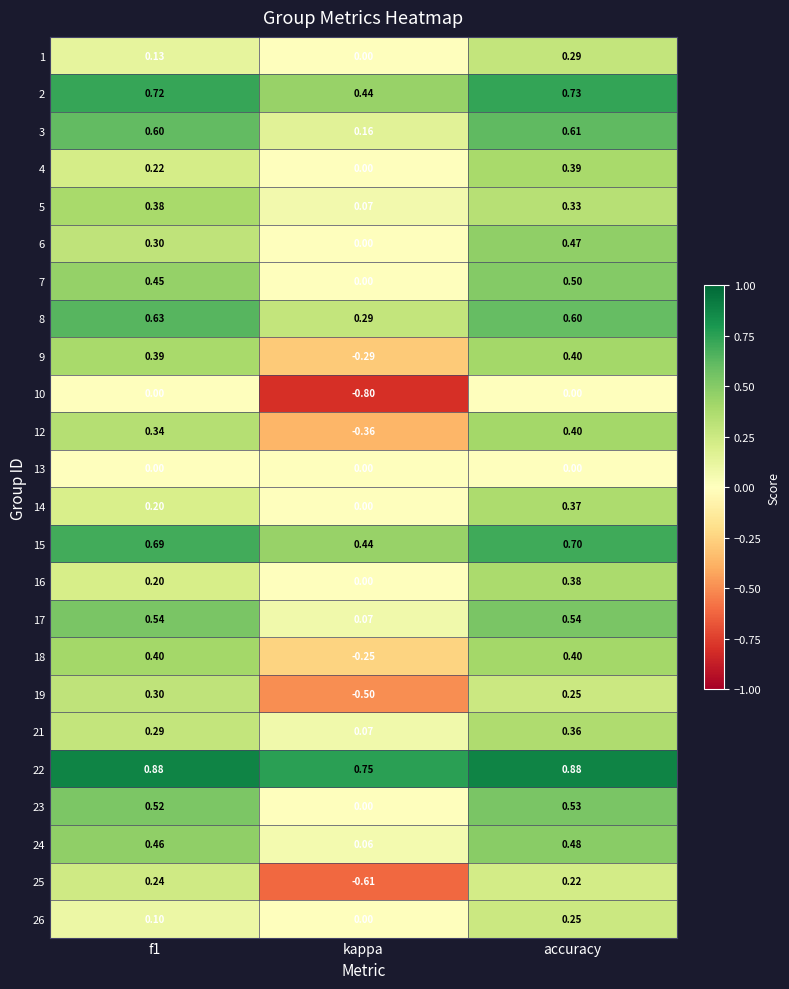

Where is 21 nearest to the value 0?

kappa